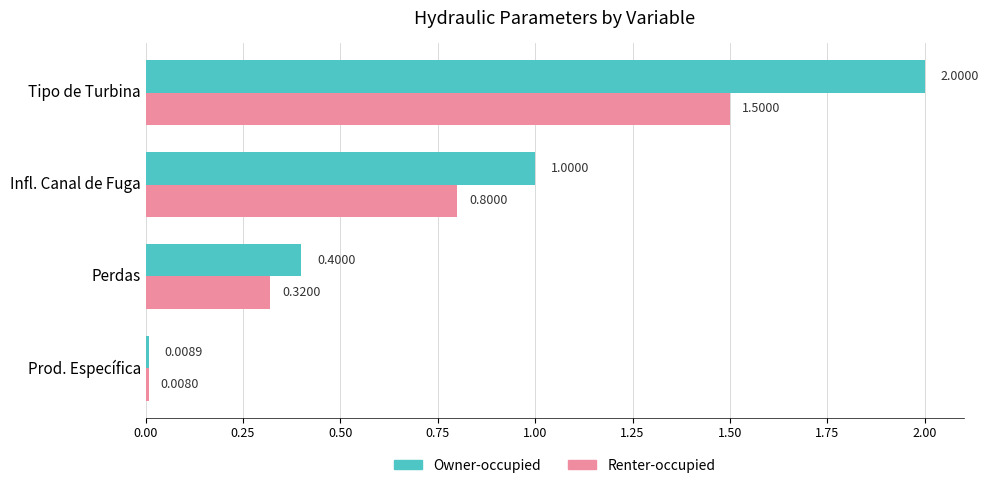

At which label is Owner-occupied closest to 1?

Infl. Canal de Fuga